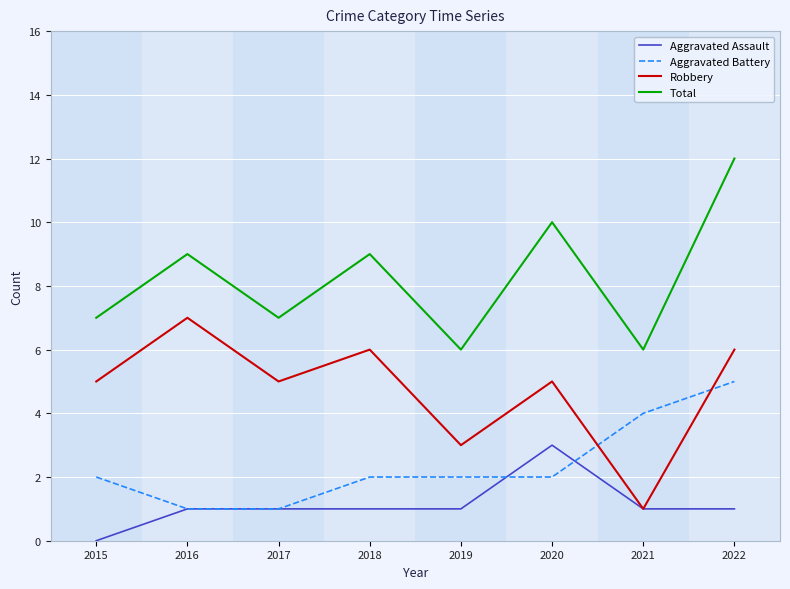

True or false: Total and Robbery cross at least once.

False